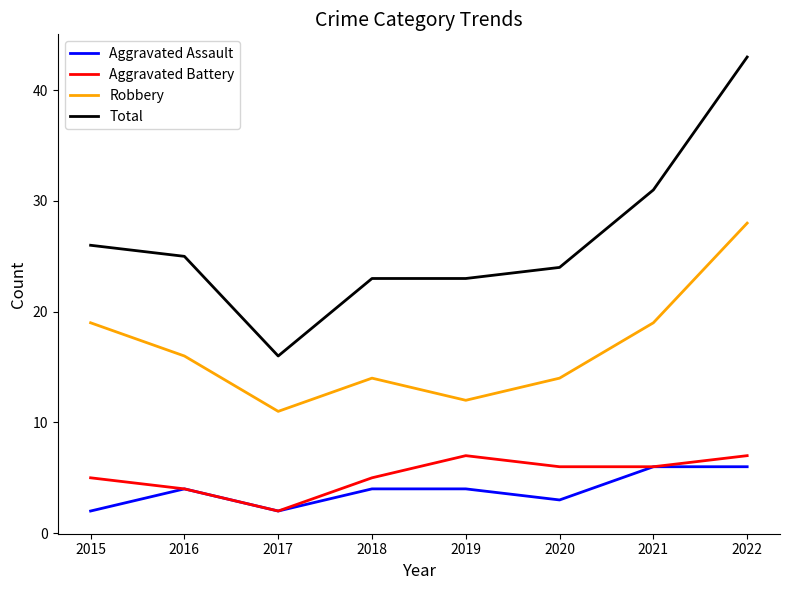

What is the difference between the highest and lowest values at 2015?

24